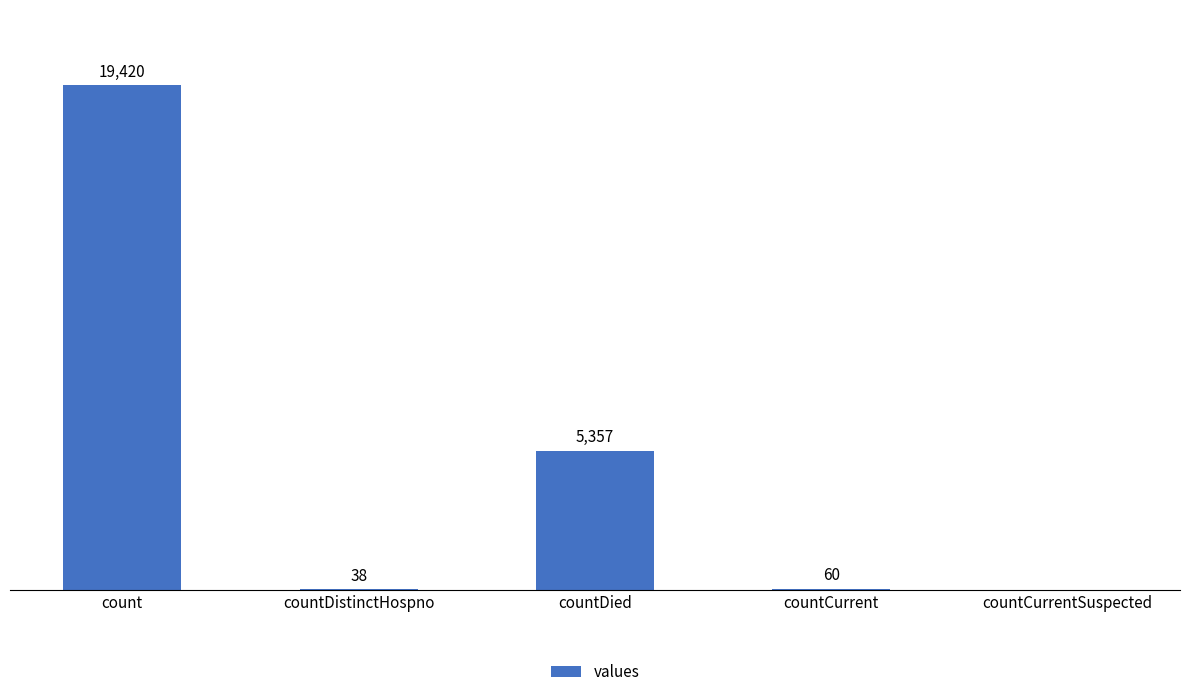

Which has a higher value, countDied or count?

count